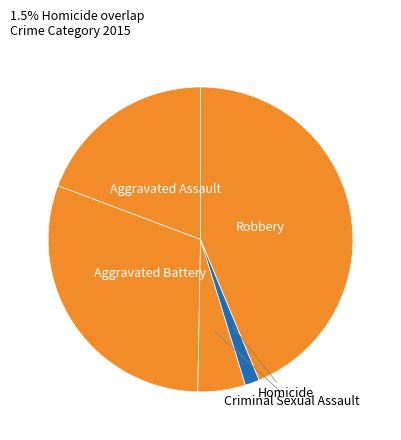

Is it true that Aggravated Assault is 19% of the pie?

True